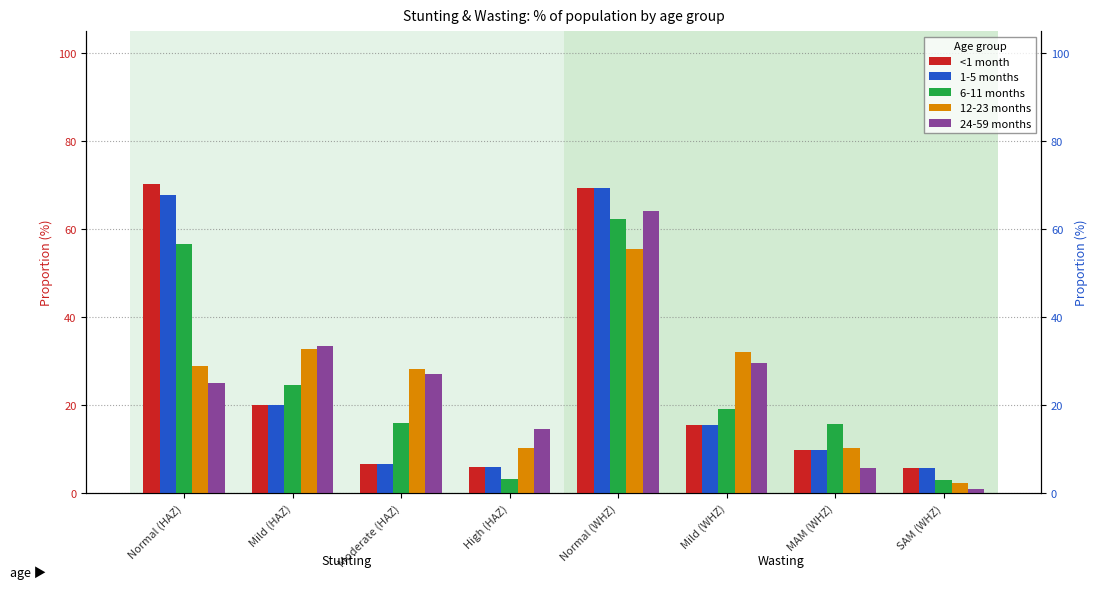

How many categories are shown in the chart?

8